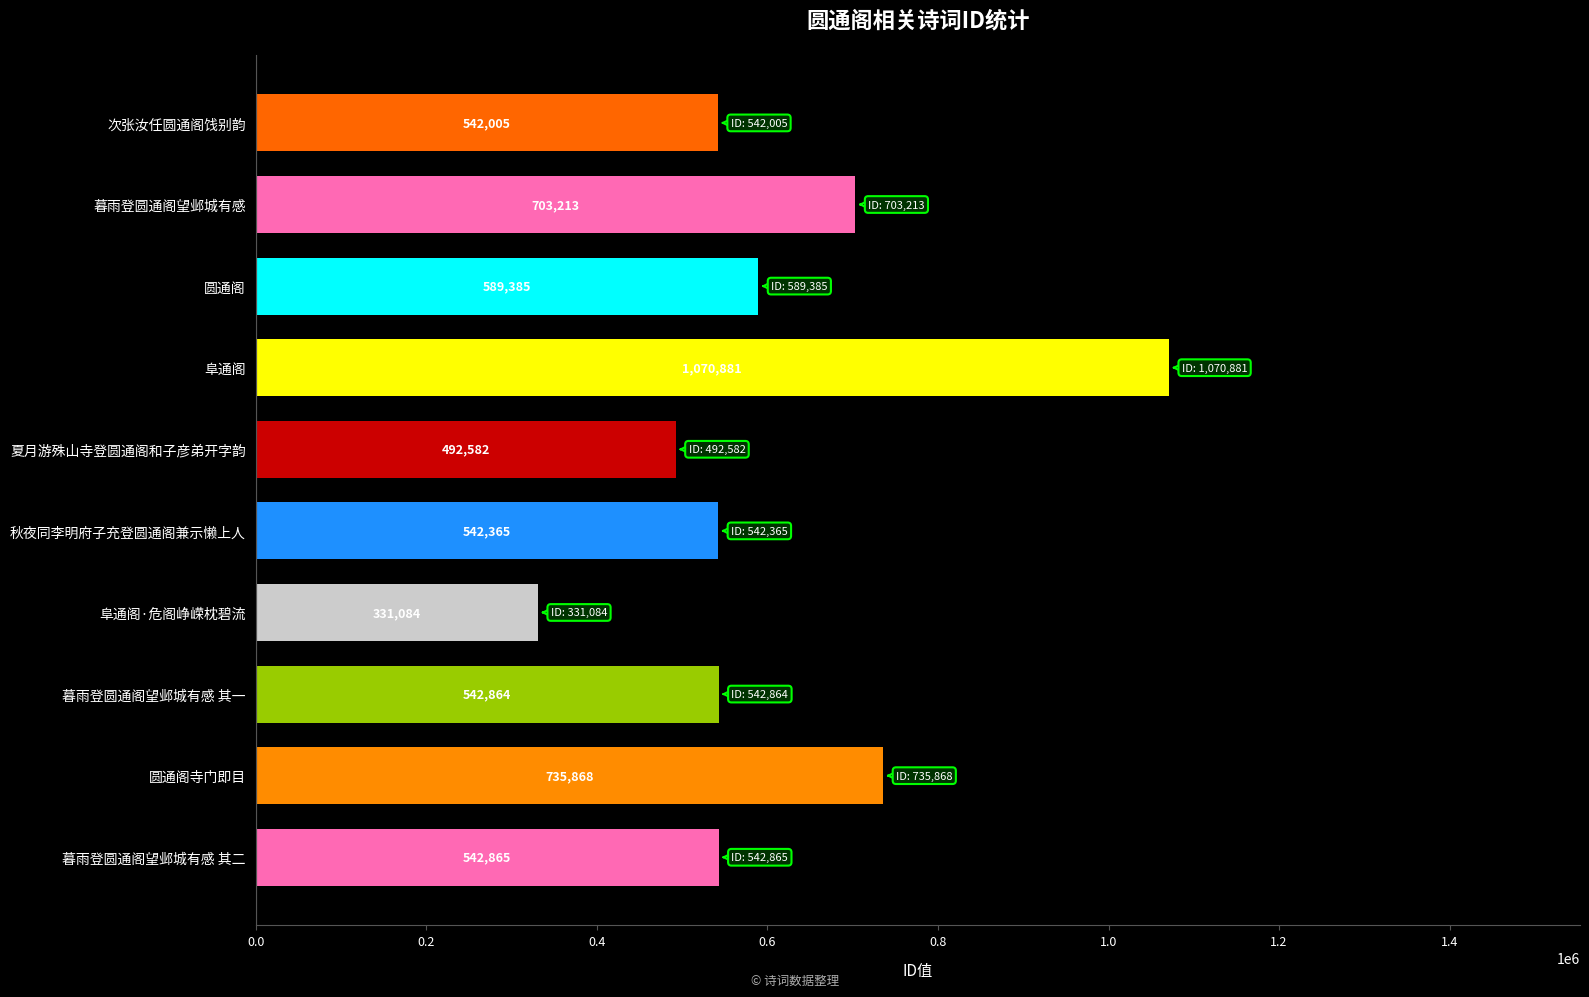

What is the average value?

609311